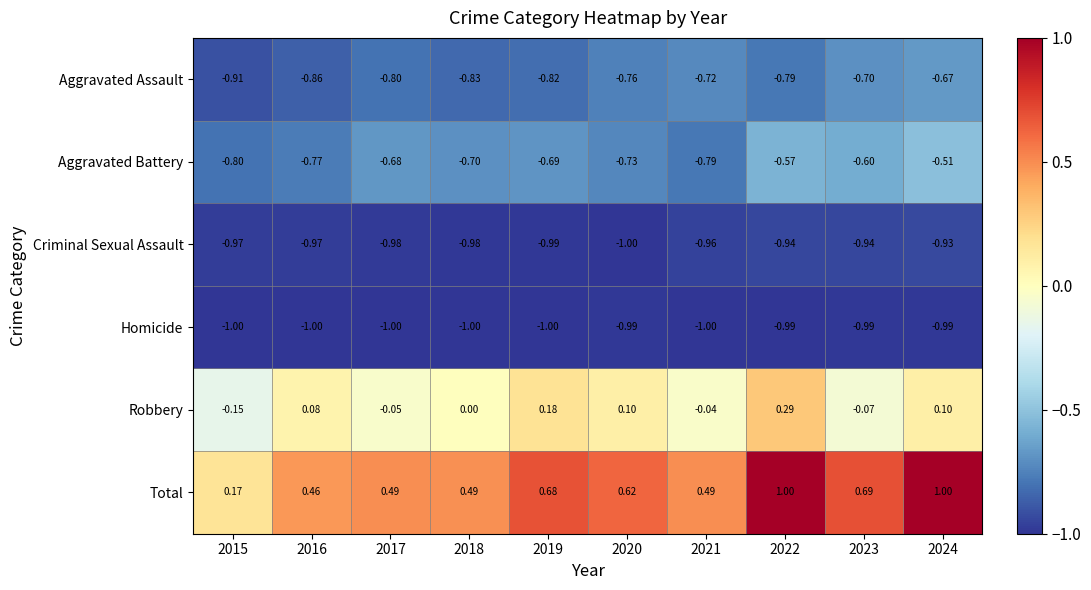

Is the value of Robbery at 2016 greater than the value of Total at 2015?

No